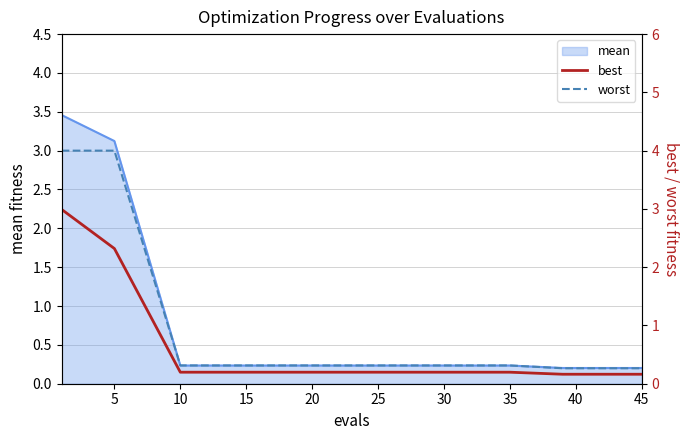

True or false: best has more than 1 points higher than both neighbors.

False